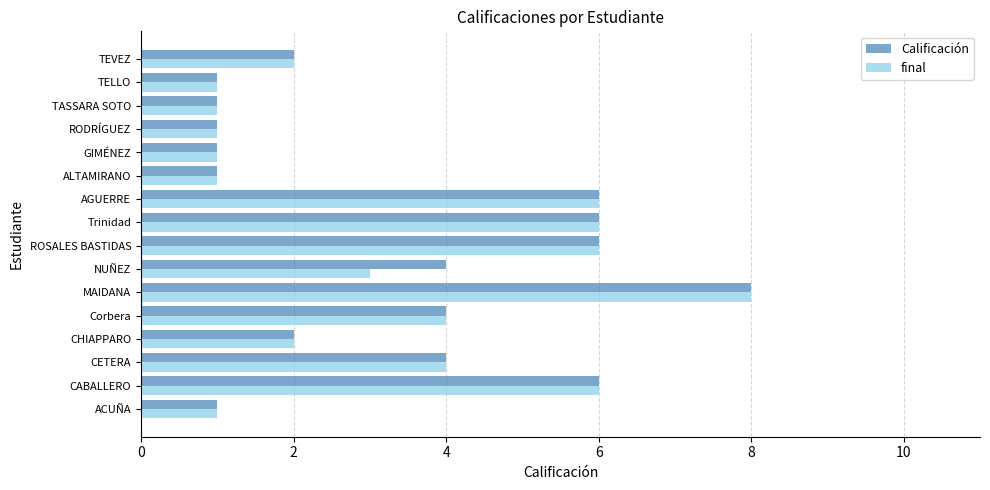

The value of final at AGUERRE is 9. True or false?

False